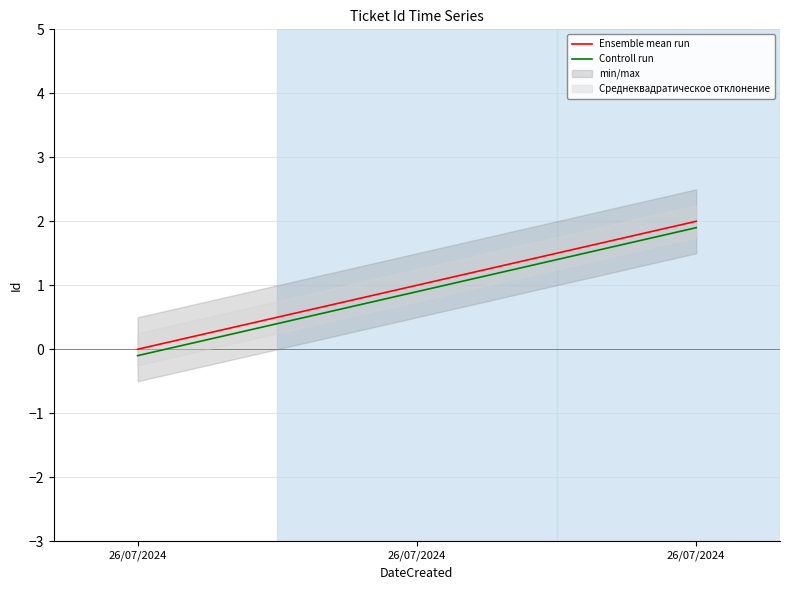

How many categories are shown in the chart?

3